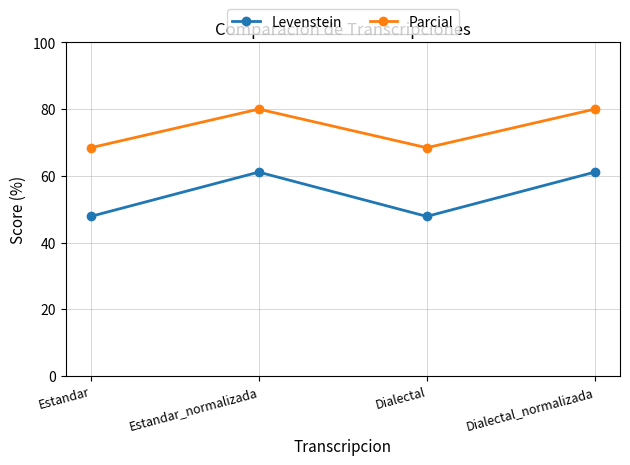

What is the sum of all Levenstein values?

217.9